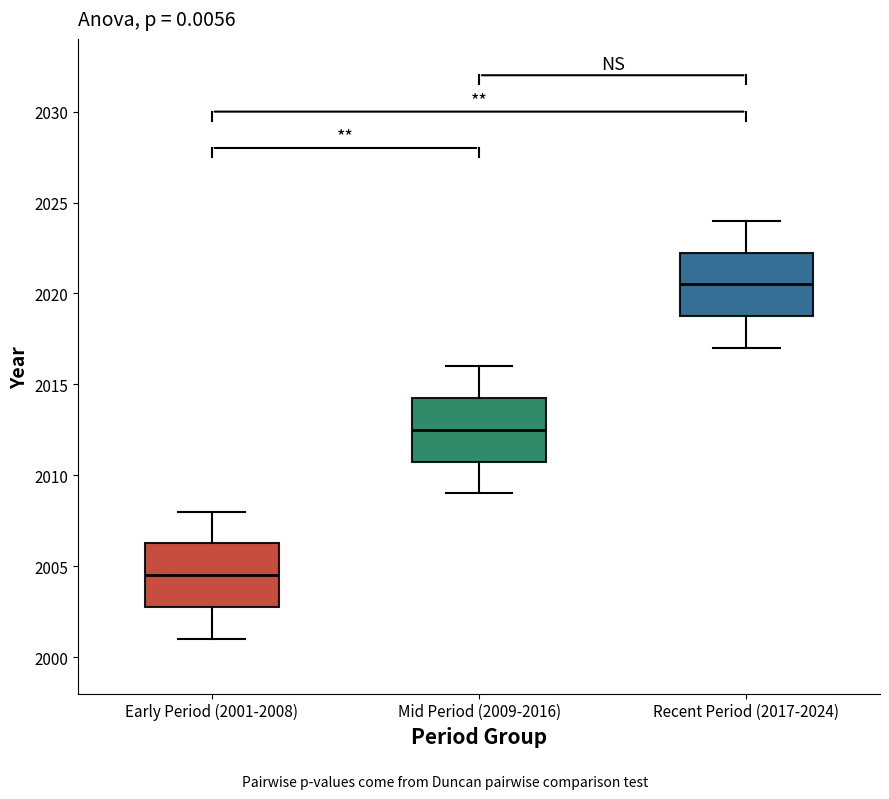

Which box's median line is the lowest?

Early Period (2001-2008)